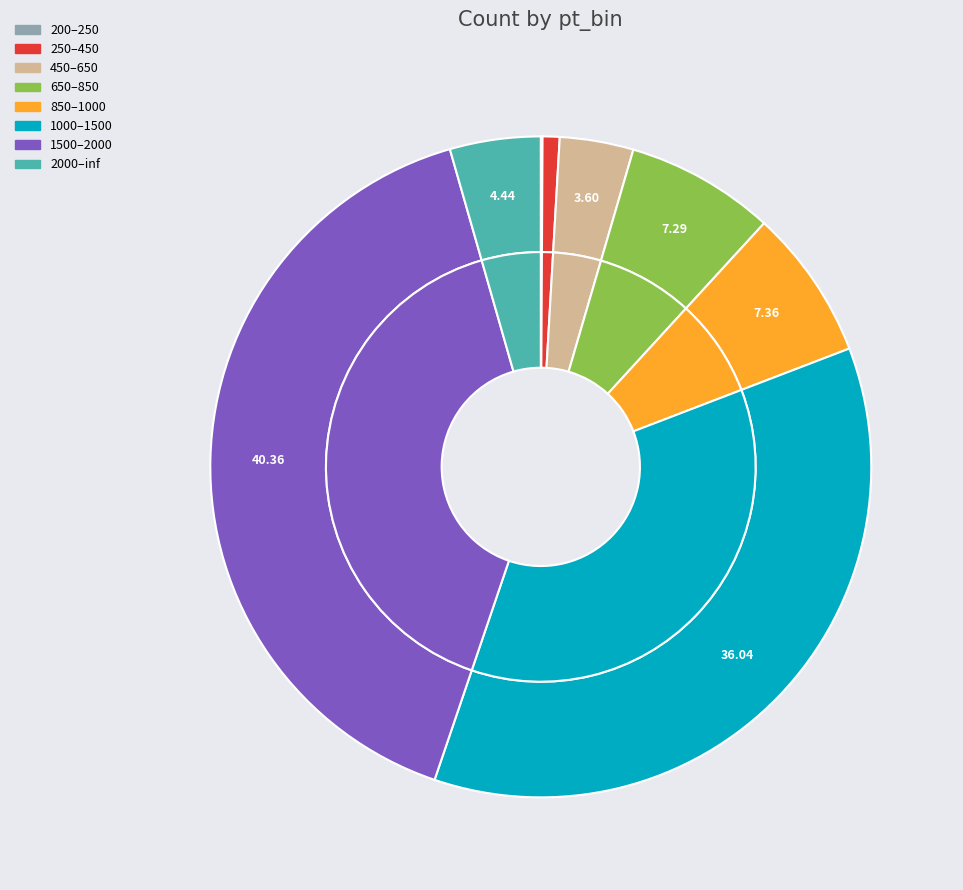

Is there any slice that represents more than half of the pie?

No